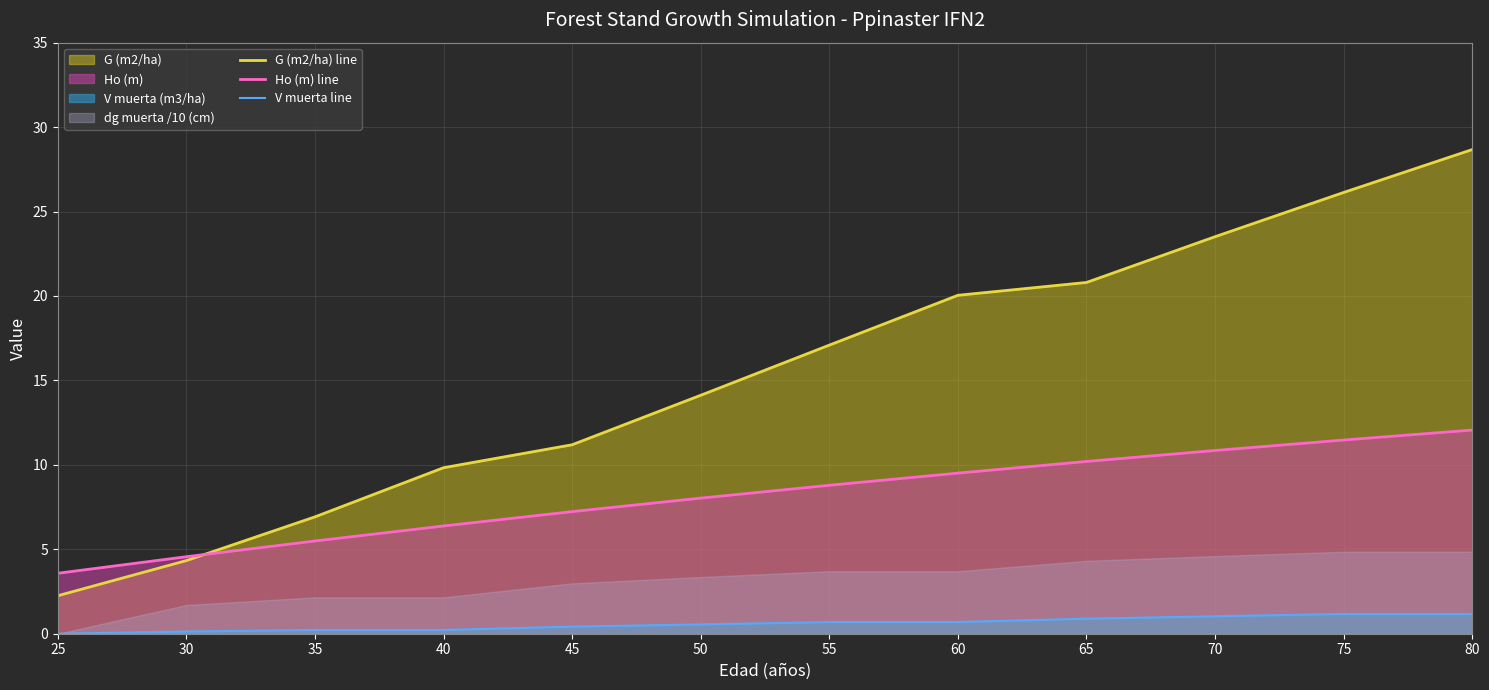

Reading right to left, extract all data points from this chart.

G (m2/ha) line: 80=28.7	75=26.1	70=23.5	65=20.8	60=20.0	55=17.1	50=14.1	45=11.2	40=9.8	35=6.9	30=4.3	25=2.2
Ho (m) line: 80=12.1	75=11.5	70=10.8	65=10.2	60=9.5	55=8.8	50=8.0	45=7.2	40=6.4	35=5.5	30=4.6	25=3.6
V muerta line: 80=1.2	75=1.2	70=1.0	65=0.9	60=0.7	55=0.7	50=0.6	45=0.4	40=0.2	35=0.2	30=0.1	25=0.0